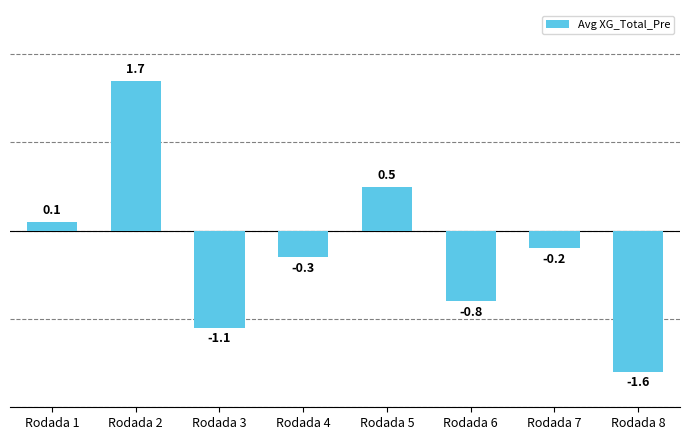

Rank the categories by value from highest to lowest.

Rodada 2, Rodada 5, Rodada 1, Rodada 7, Rodada 4, Rodada 6, Rodada 3, Rodada 8